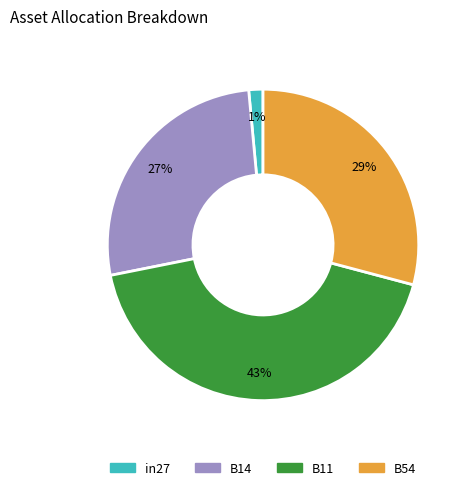

Does any single category account for the majority?

No